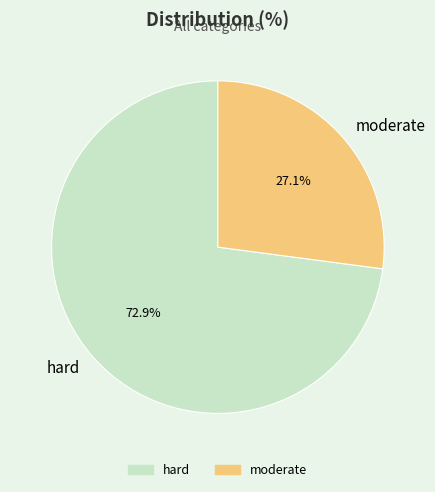

Which slice is the largest?

hard